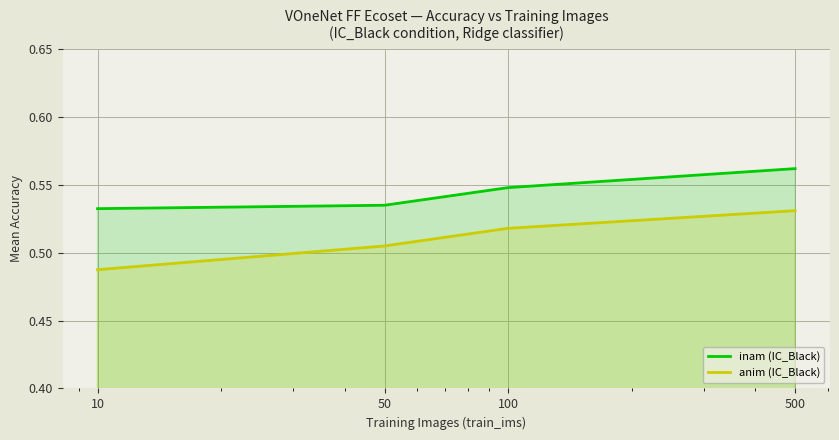

List the series in order of their peak value, lowest first.

anim (IC_Black), inam (IC_Black)